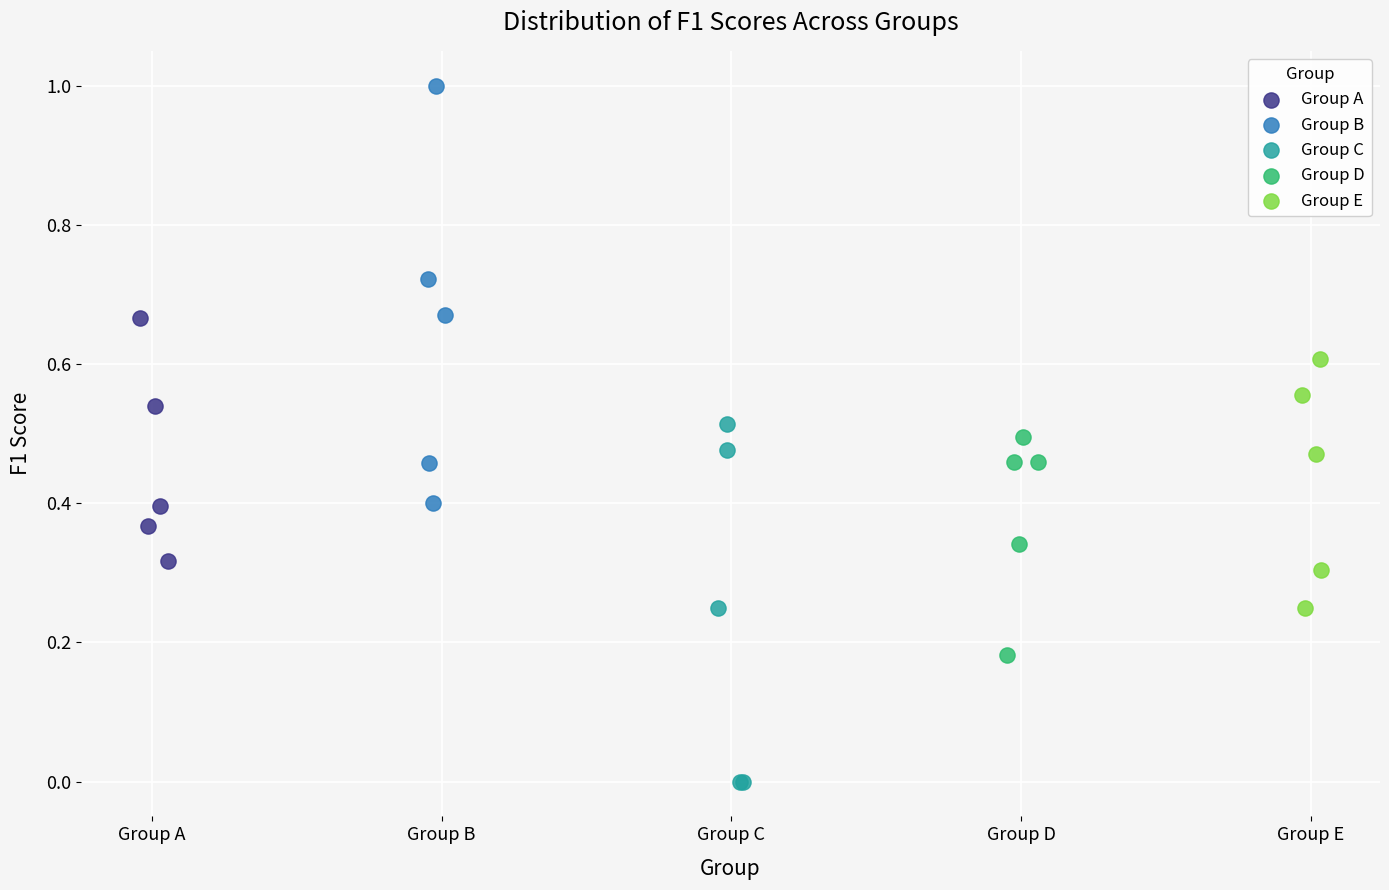

Which series contains the highest Y value?

Group B